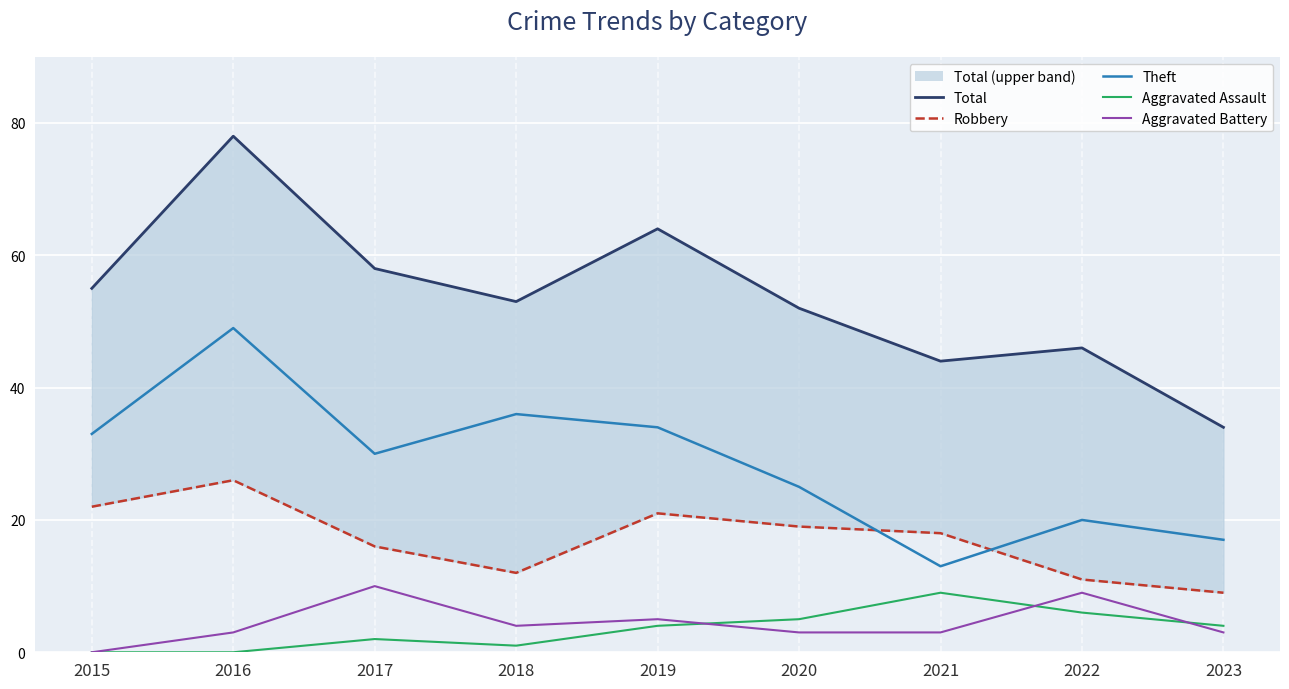

How many times do Theft and Robbery cross each other?

2